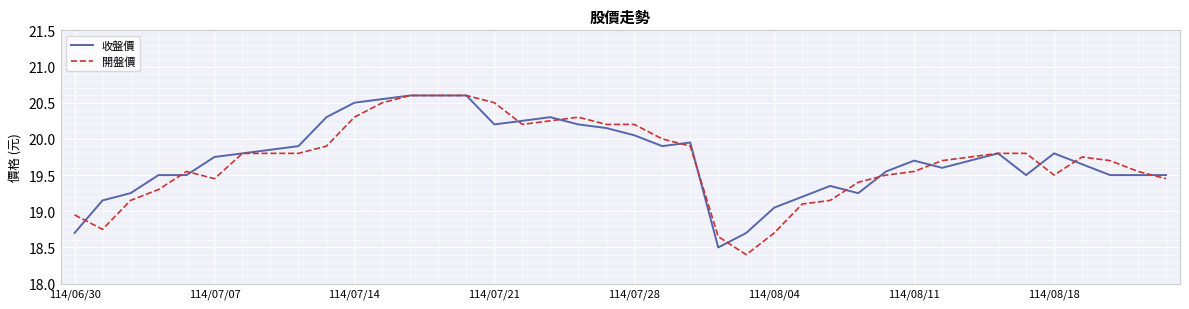

What is the highest value of the 開盤價 series?

20.6